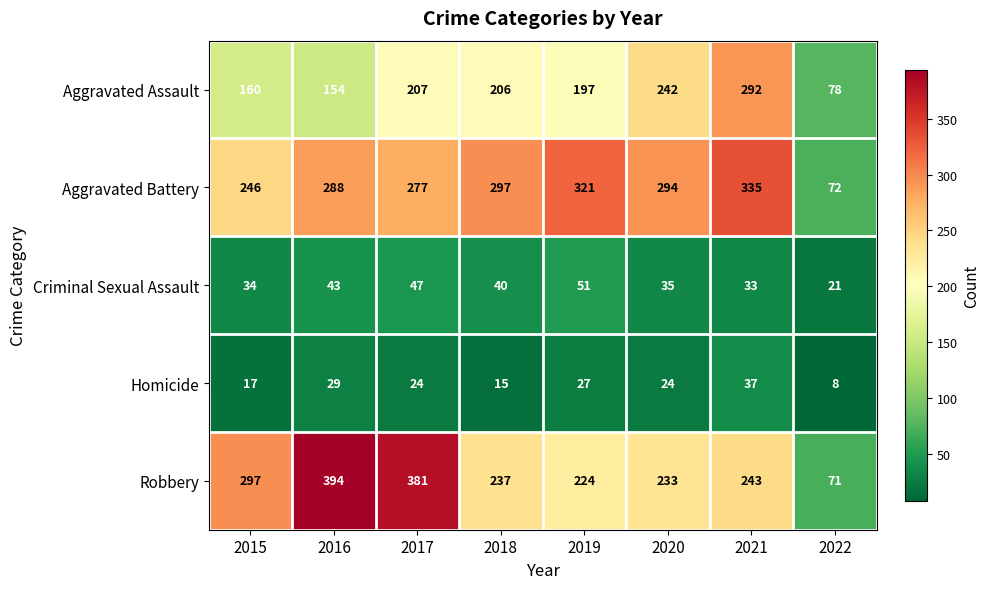

What is the sum of all Homicide values?

181